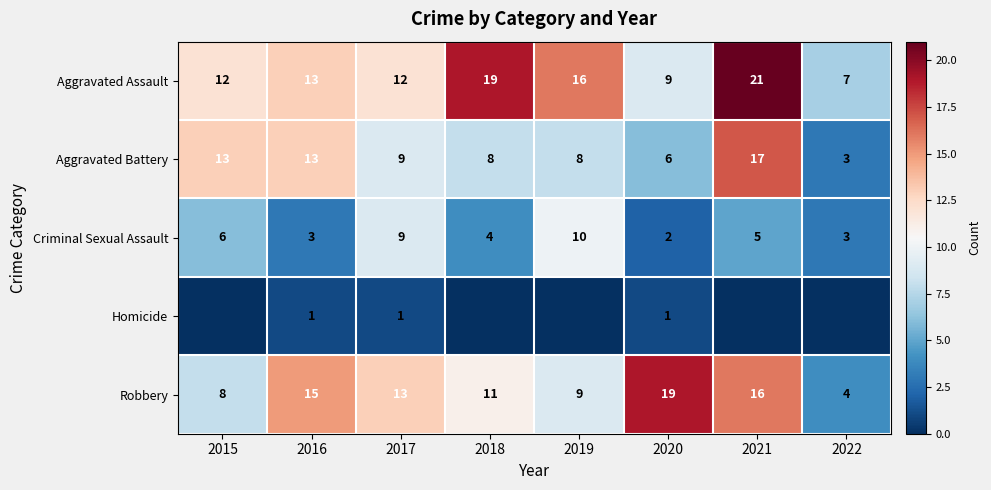

How many data points in Aggravated Battery are above 9?

3